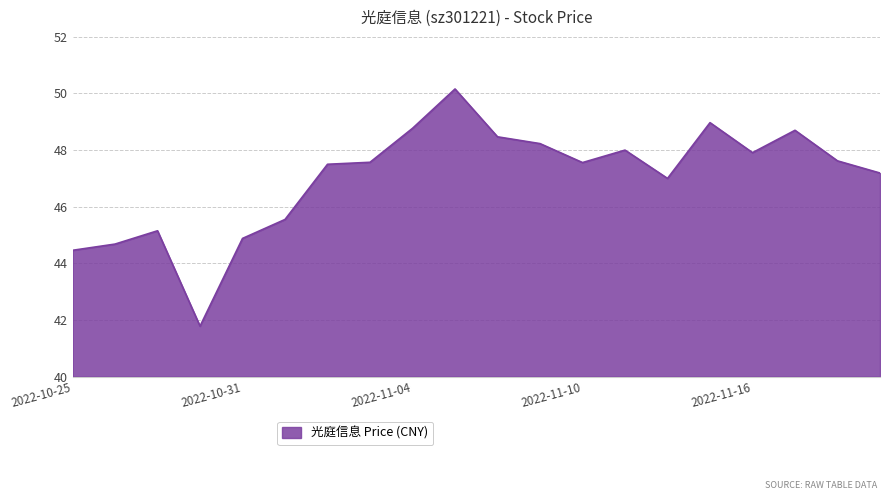

What is the difference between the maximum and minimum values?

8.4